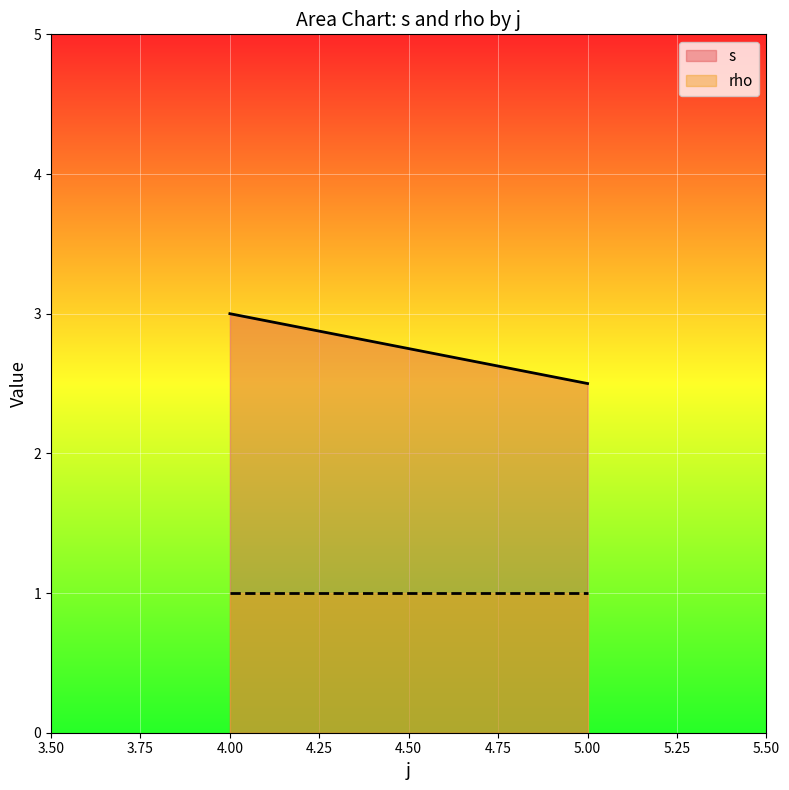

Which series has the largest range (max minus min)?

s